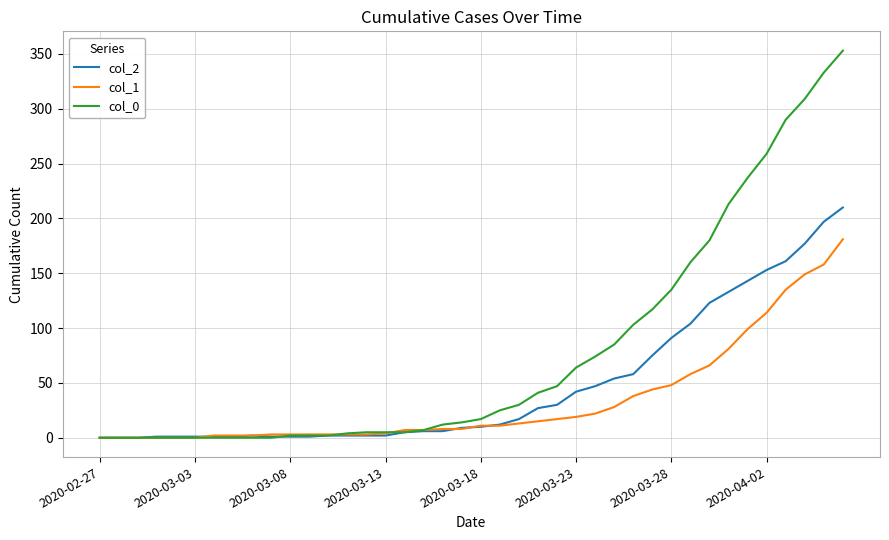

Which series has the widest spread of values?

col_0